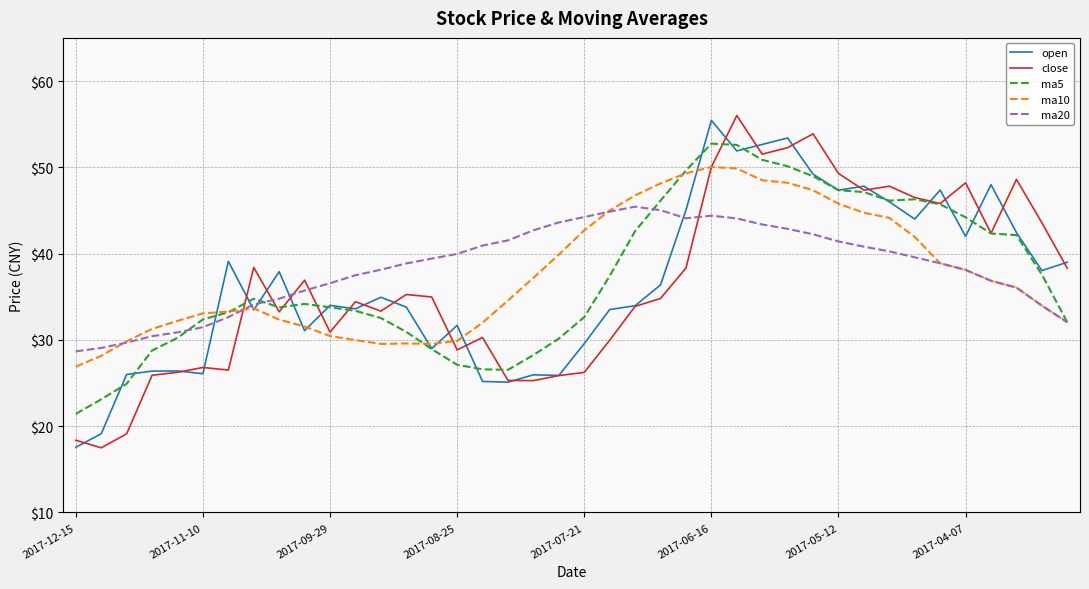

What is the difference between the maximum and minimum values in the close series?

38.5